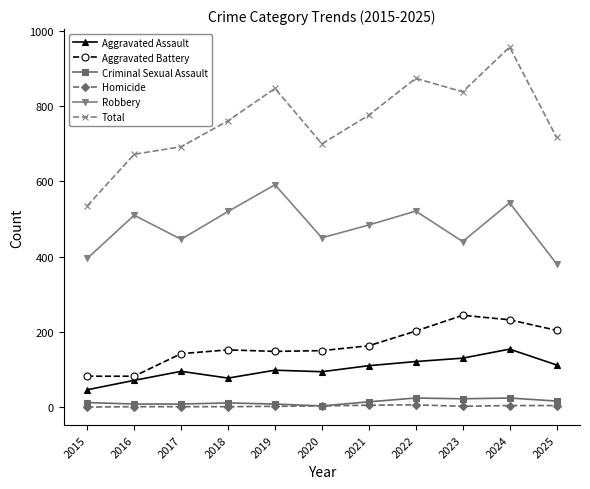

True or false: Robbery and Criminal Sexual Assault intersect in this chart.

False